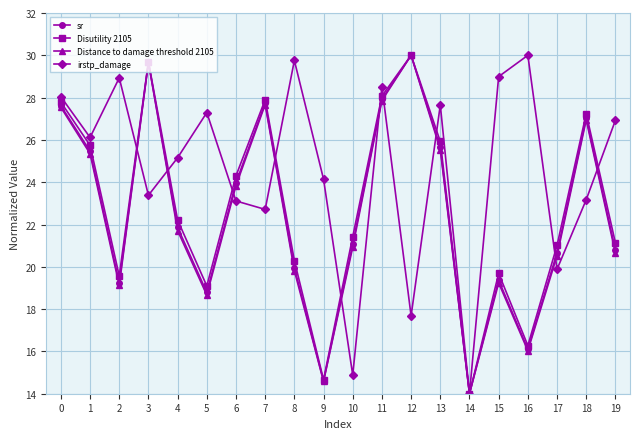

What is the approximate value of Distance to damage threshold 2105 at 4?

21.7